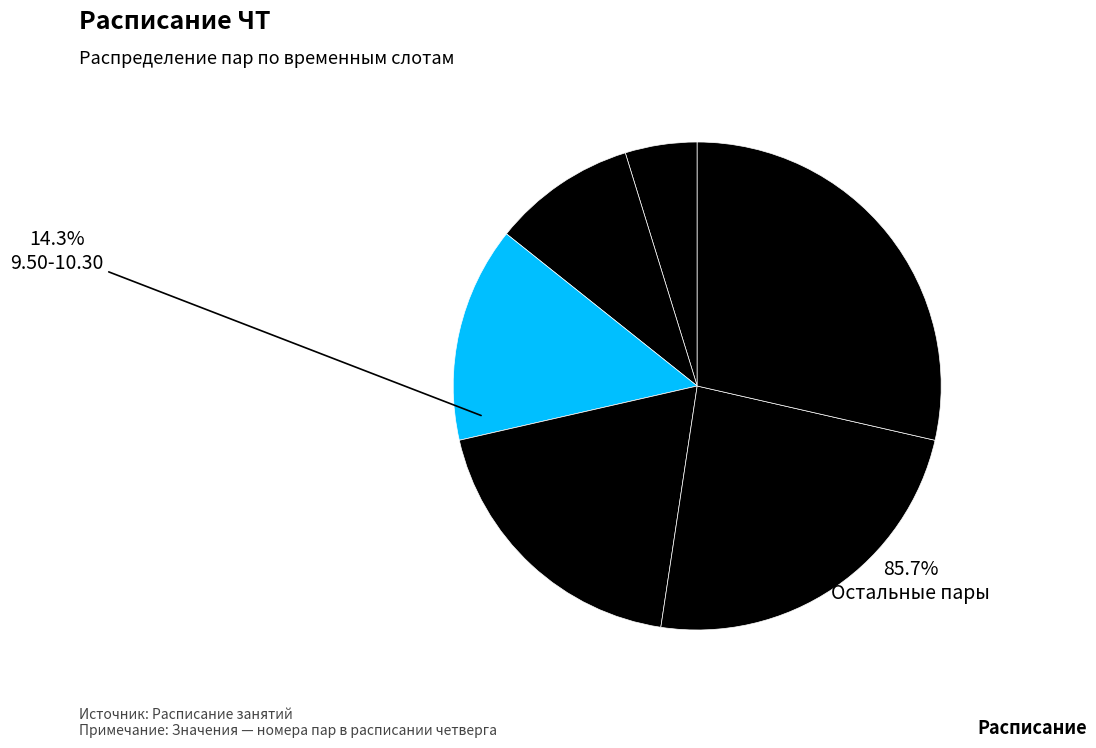

Is there a majority slice in this chart?

No